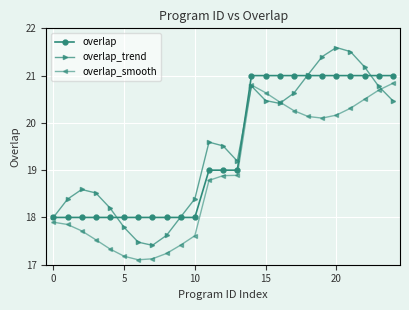

How many lines are shown in the chart?

3